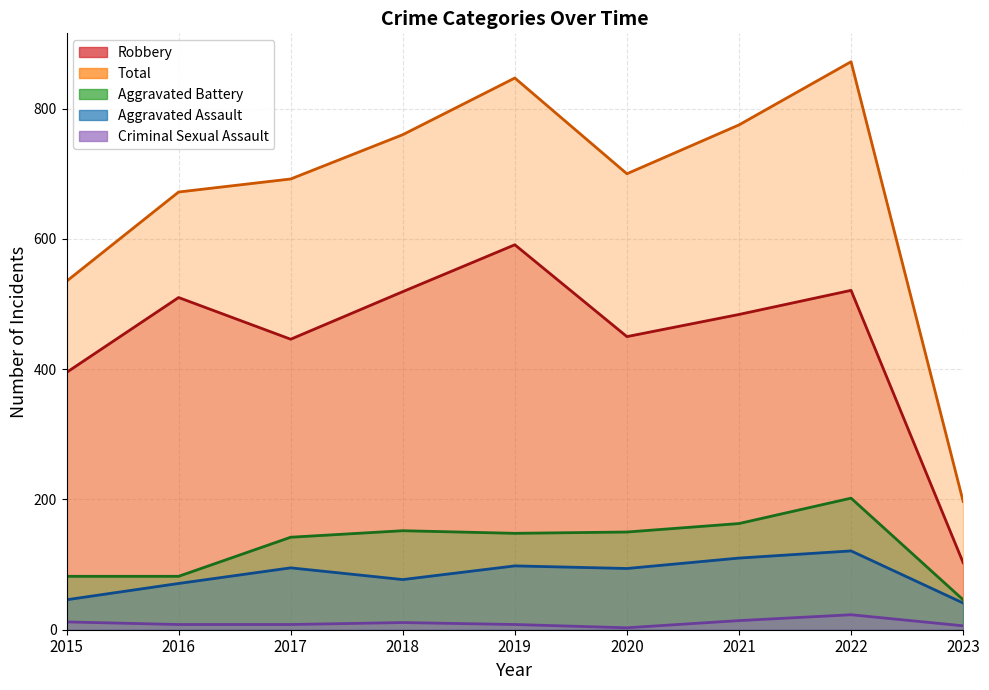

In Aggravated Battery, how many points are lower than both neighbors (excluding endpoints)?

1